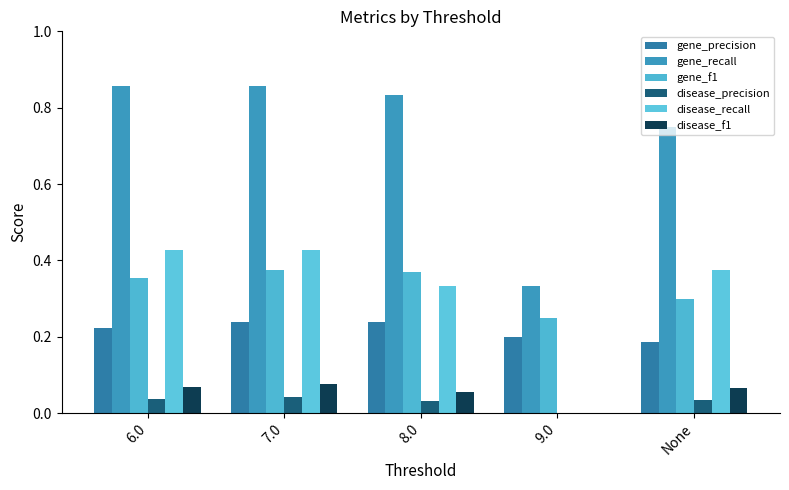

How many data points in disease_f1 are above 0?

4